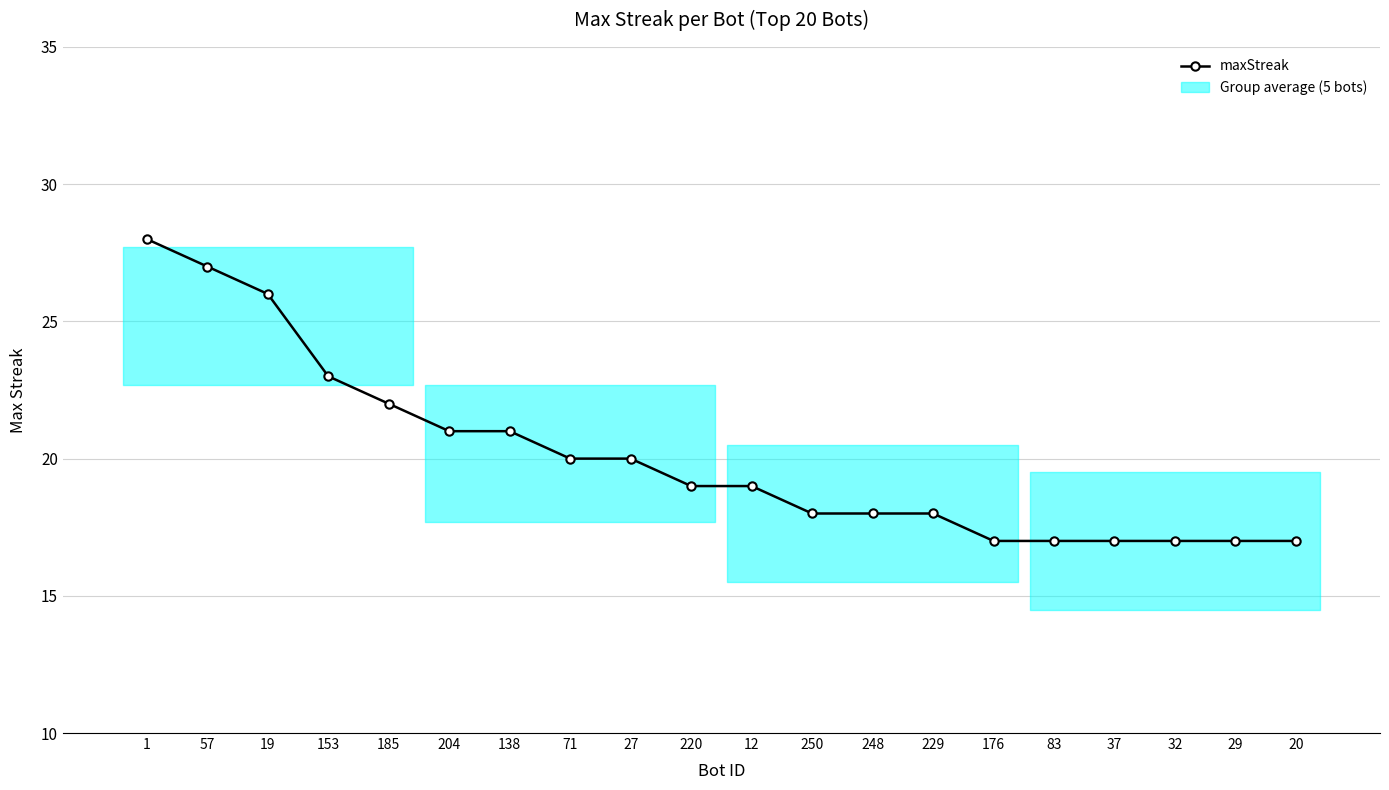

The value at 204 is 21. True or false?

True